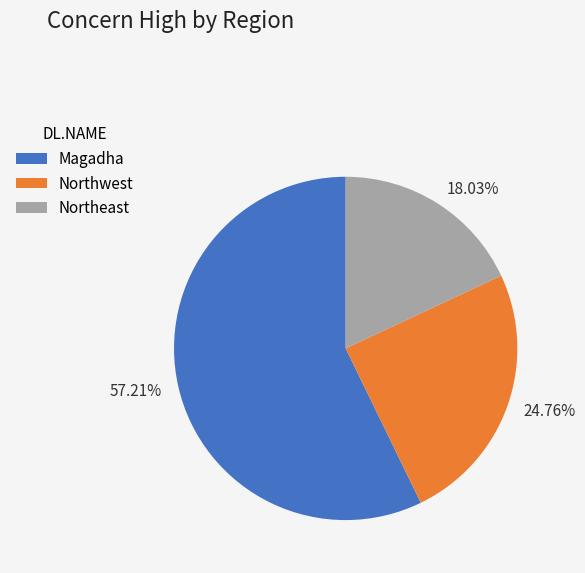

How many slices are in this pie chart?

3